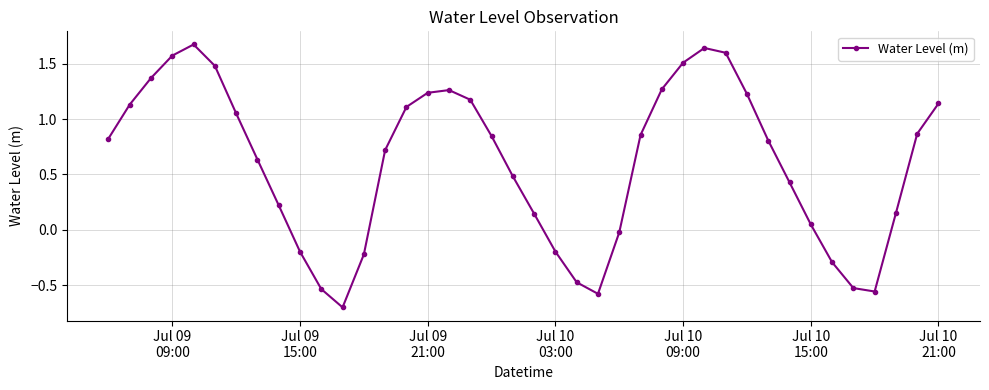

What is the sum of all values?

24.2